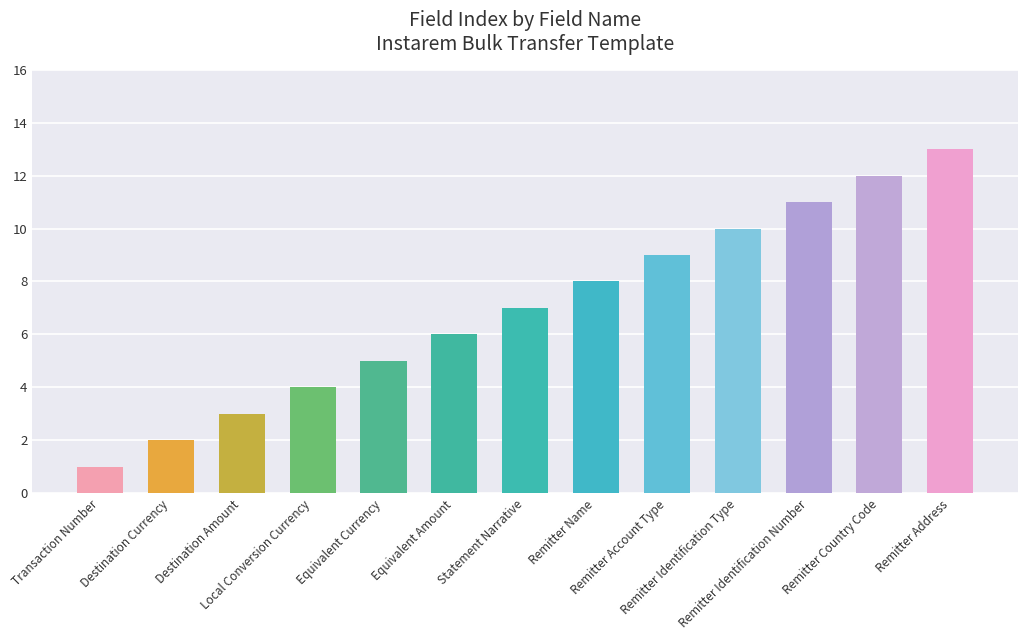

True or false: the data shows 4 at Destination Amount.

False